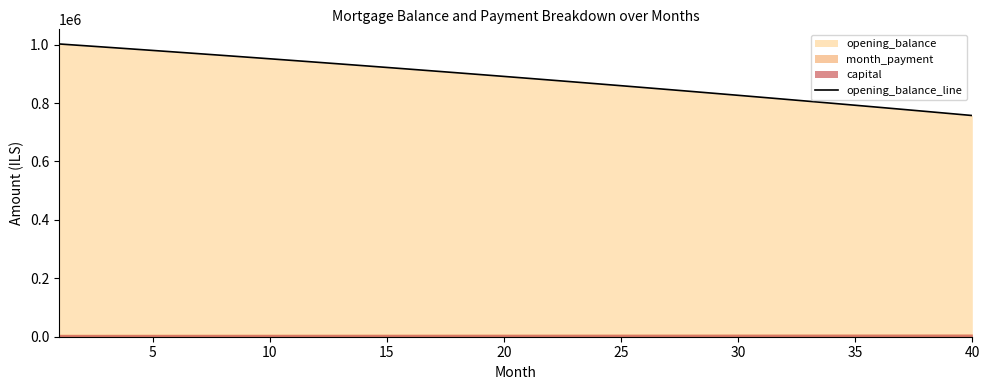

What is the lowest value of the opening_balance_line series?

757123.9